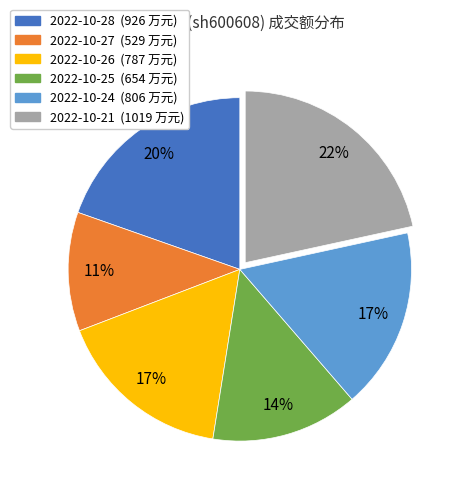

To the nearest percent, what is the difference between the 2022-10-25 and 2022-10-26 slice percentages?

3%